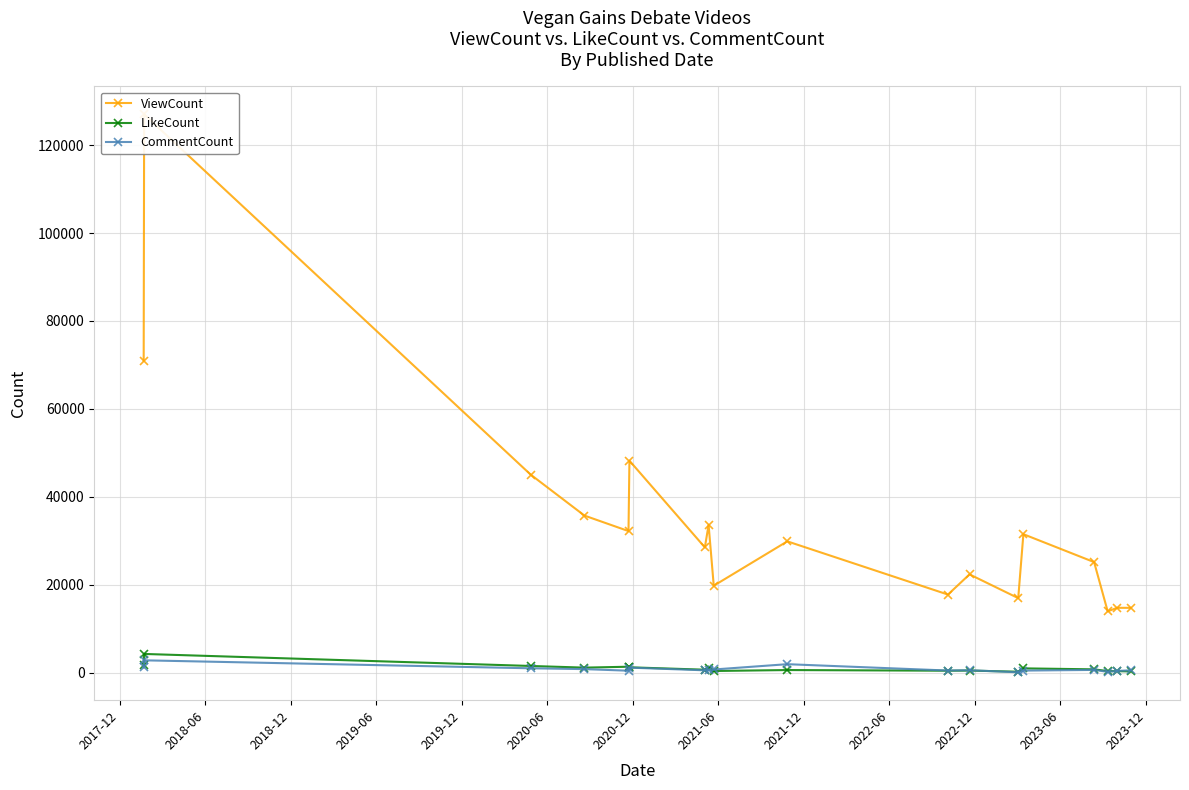

Which series has the widest spread of values?

ViewCount